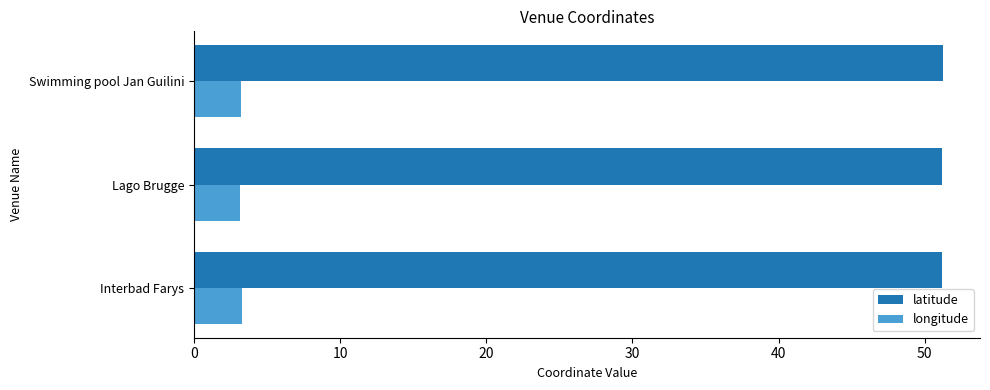

The latitude series shows 31.5 at Lago Brugge. True or false?

False